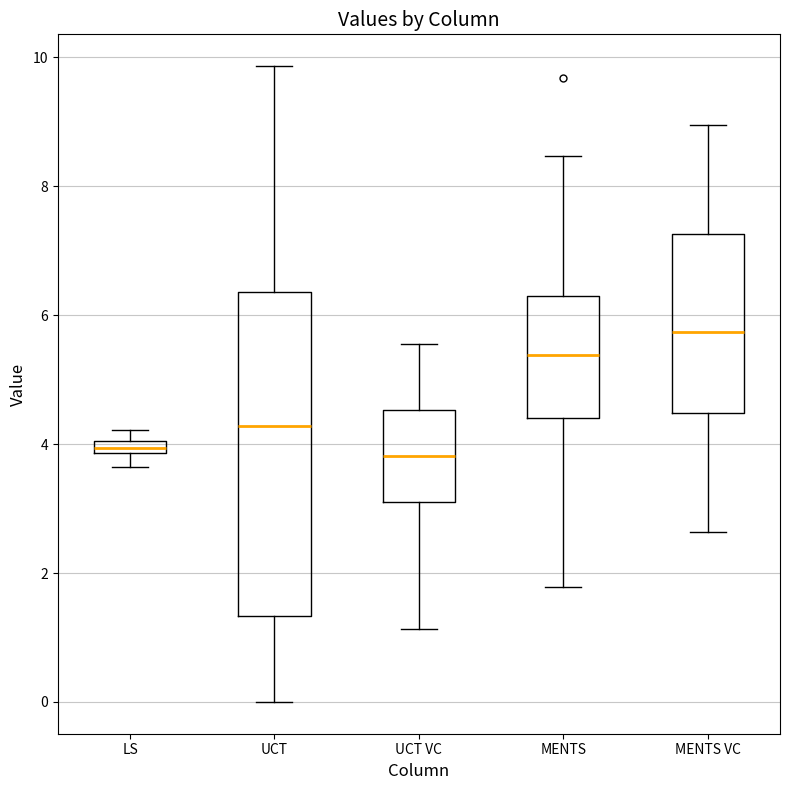

Where does the median line of the box for MENTS VC sit on the y-axis? The values are not printed on the chart, so give them approximately, as read against the axis.

5.8